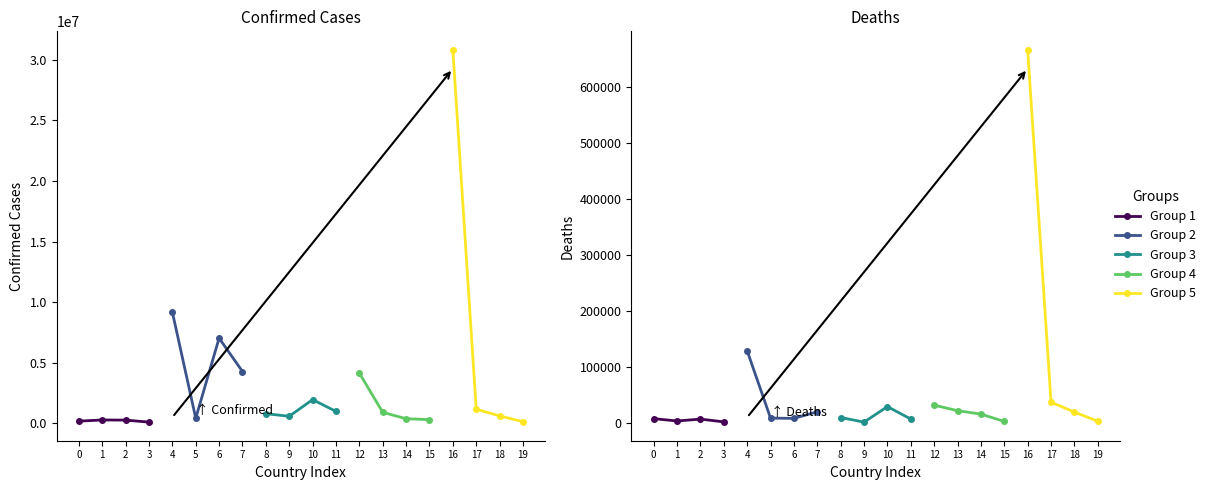

True or false: Group 2 and Group 1 cross at least once.

False